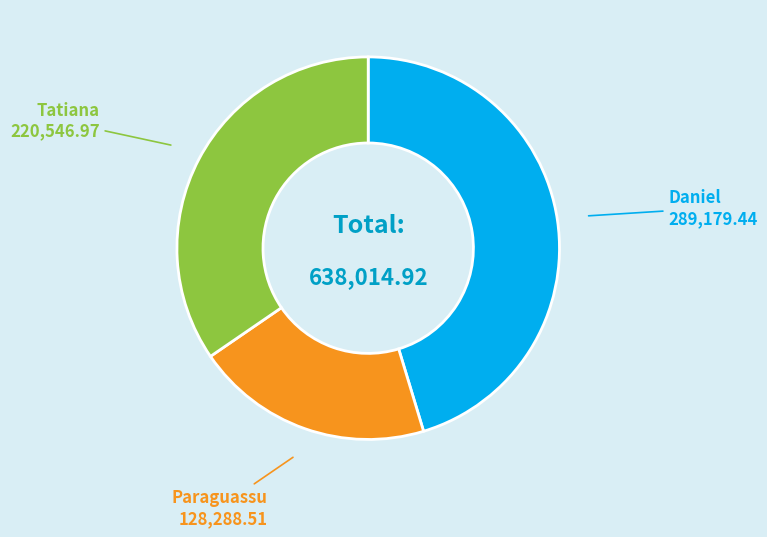

Rank the categories by value from lowest to highest.

Paraguassu, Tatiana, Daniel